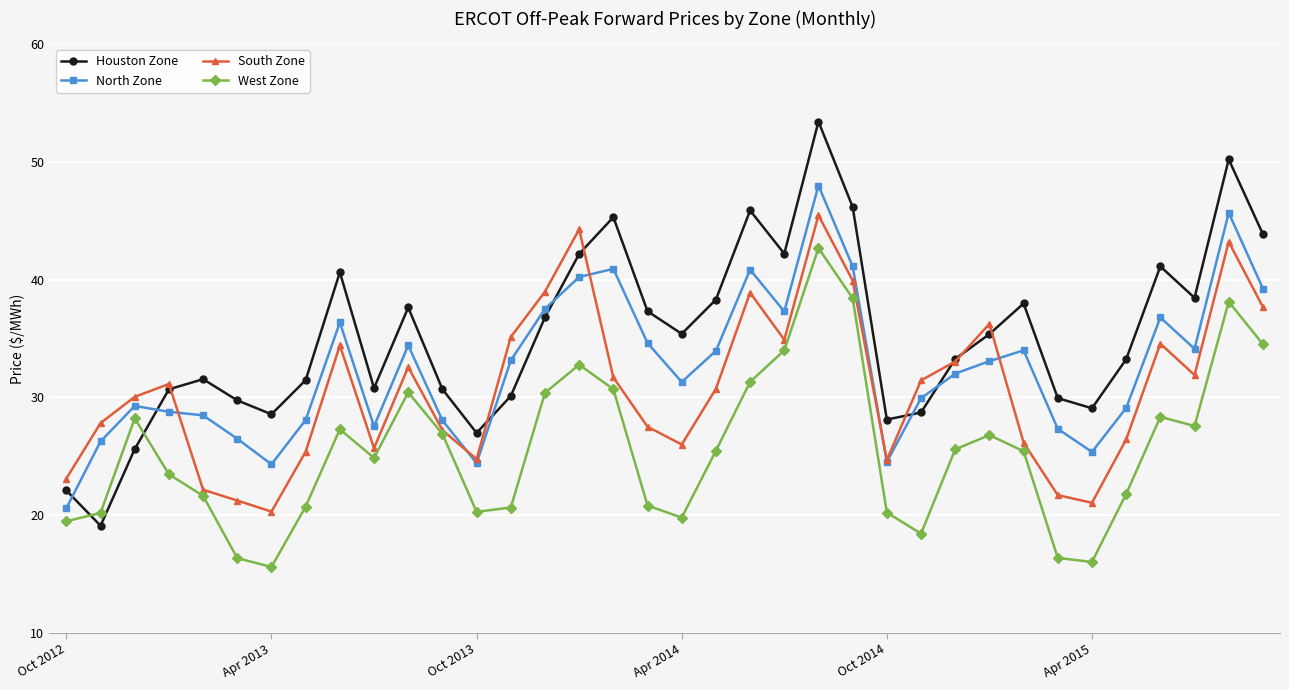

How many lines are shown in the chart?

4